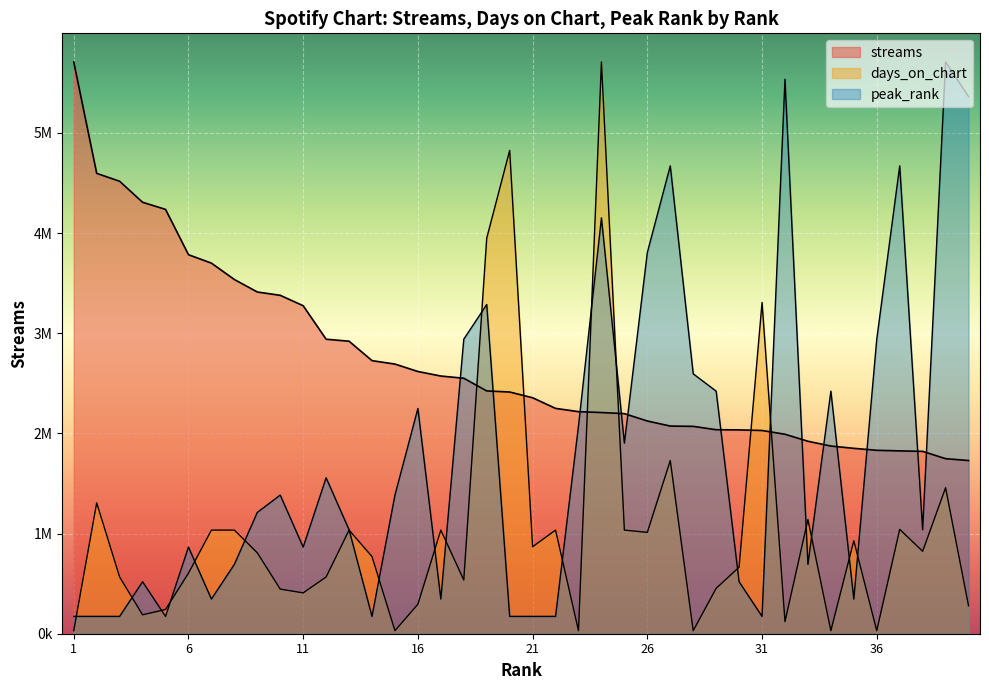

Where does the days_on_chart series first go above 808004?

2